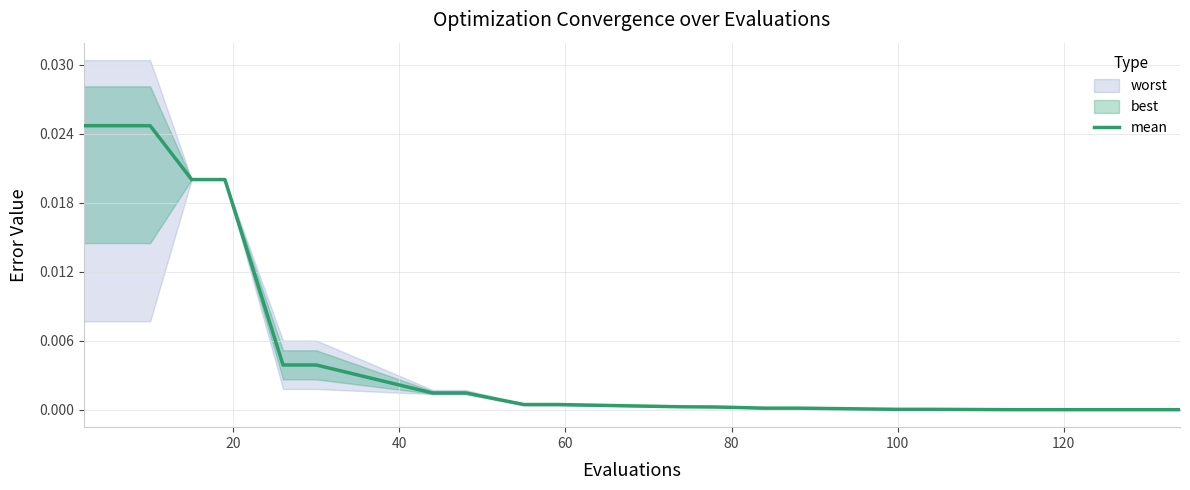

The chart shows a value of 0.0 at 9. True or false?

False